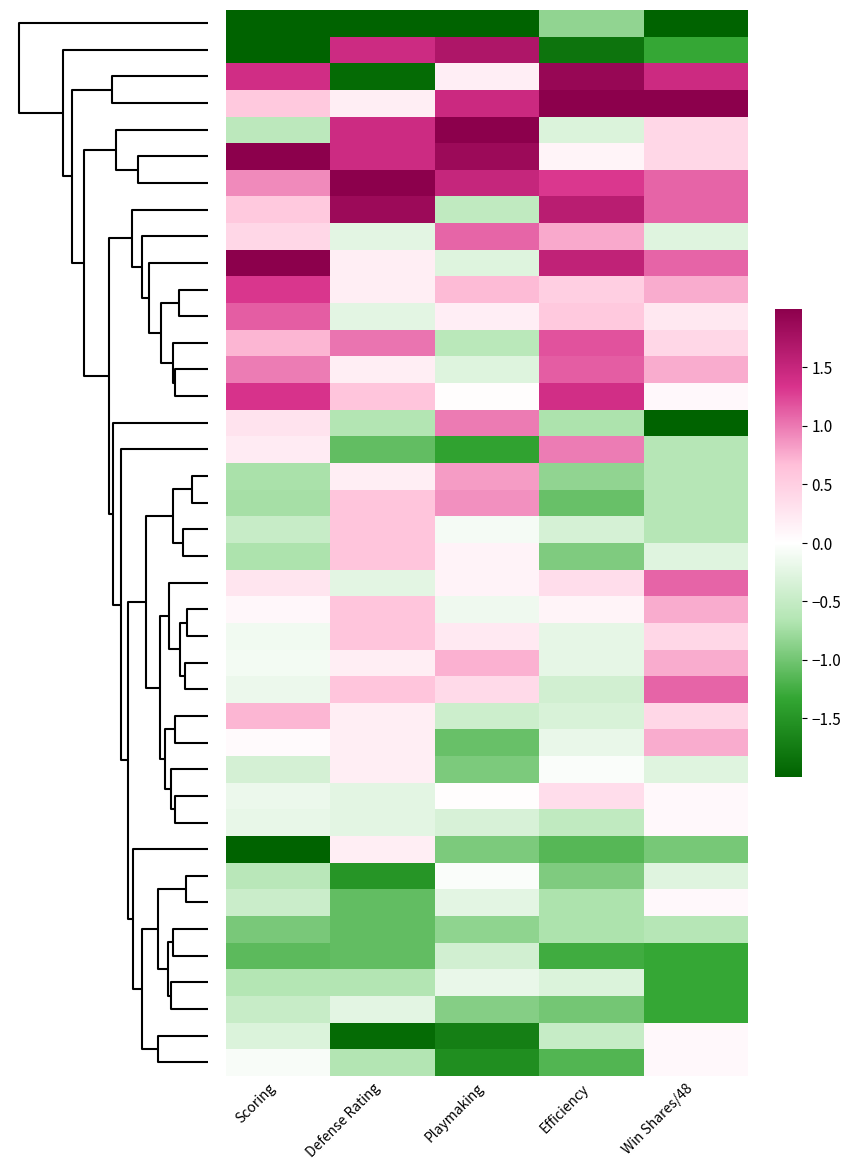

How many categories are shown in the chart?

5